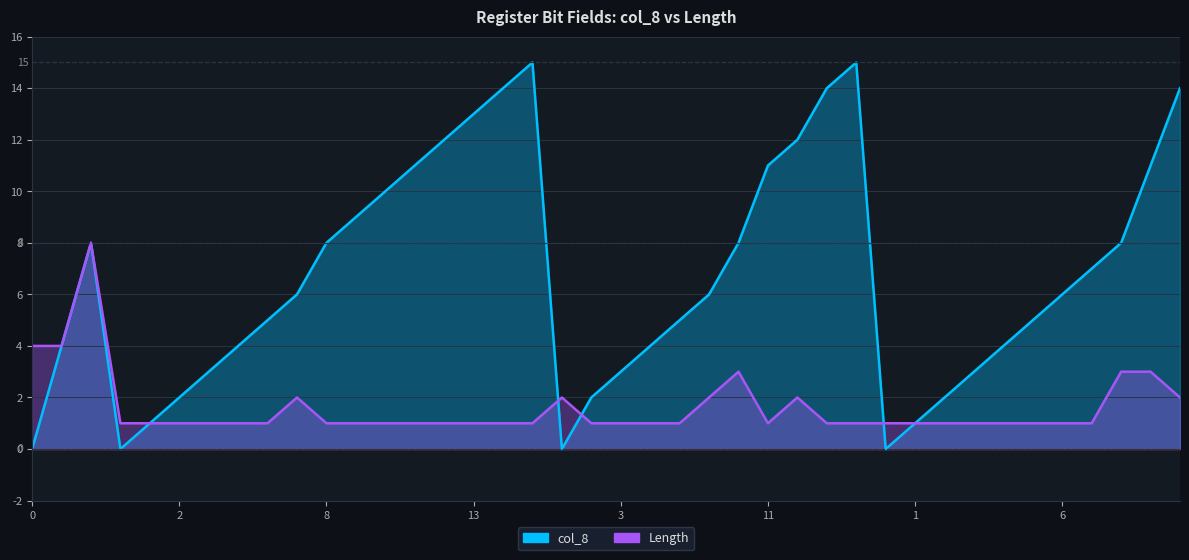

How many interior local valleys does the col_8 series have?

3